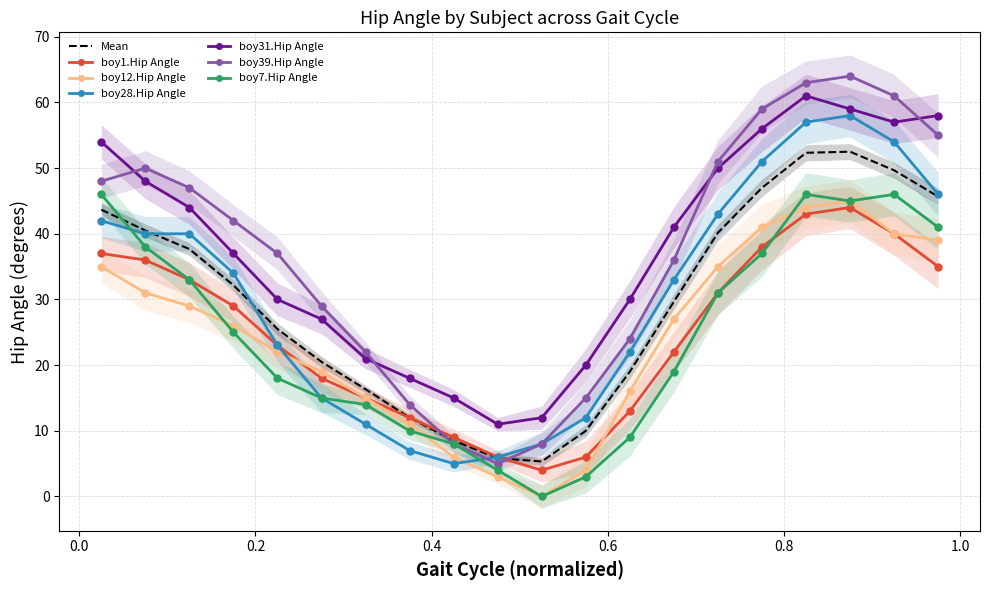

Rank the categories by boy7.Hip Angle value from highest to lowest.

0.025, 0.825, 0.925, 0.875, 0.975, 0.075, 0.775, 0.125, 0.725, 0.175, 0.675, 0.225, 0.275, 0.325, 0.375, 0.625, 0.425, 0.475, 0.575, 0.525